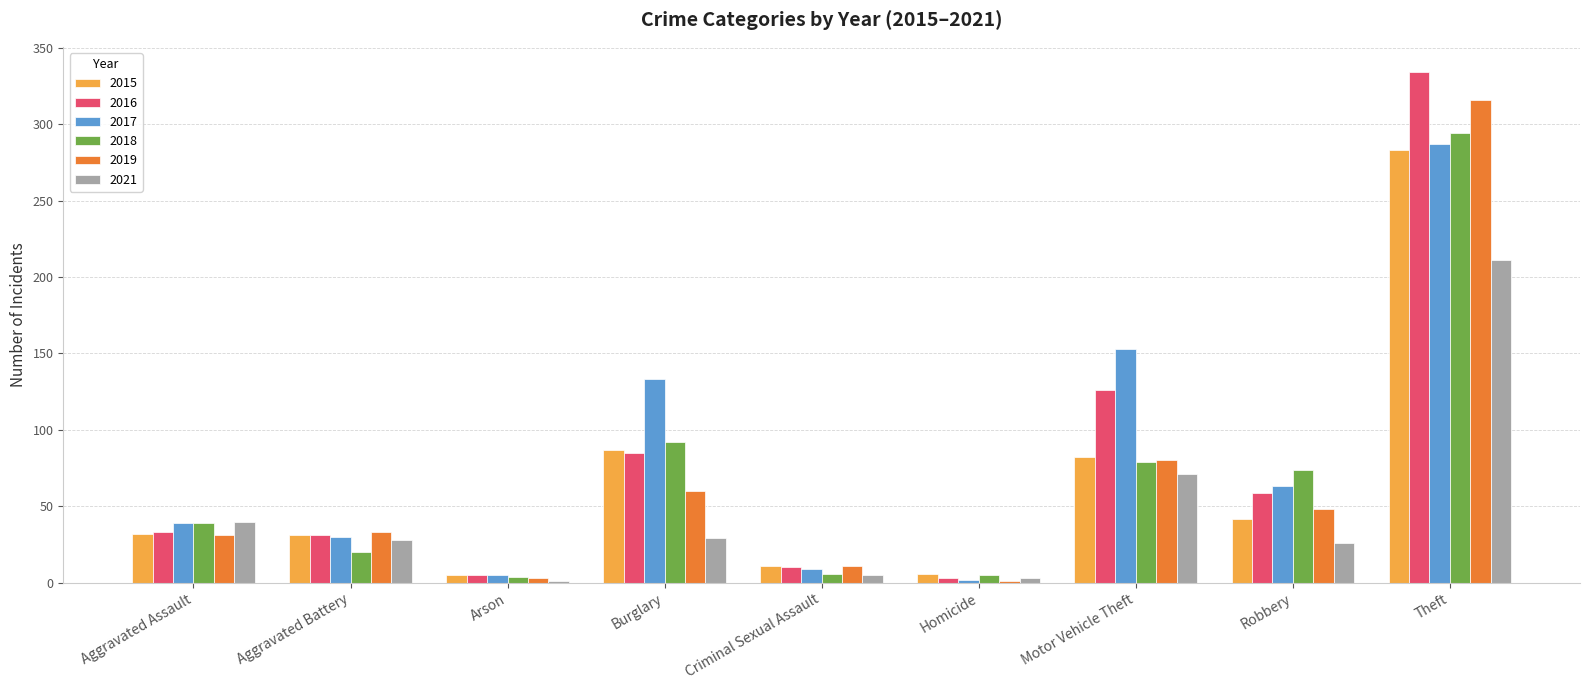

True or false: 2017 has a value of 46 at Motor Vehicle Theft.

False